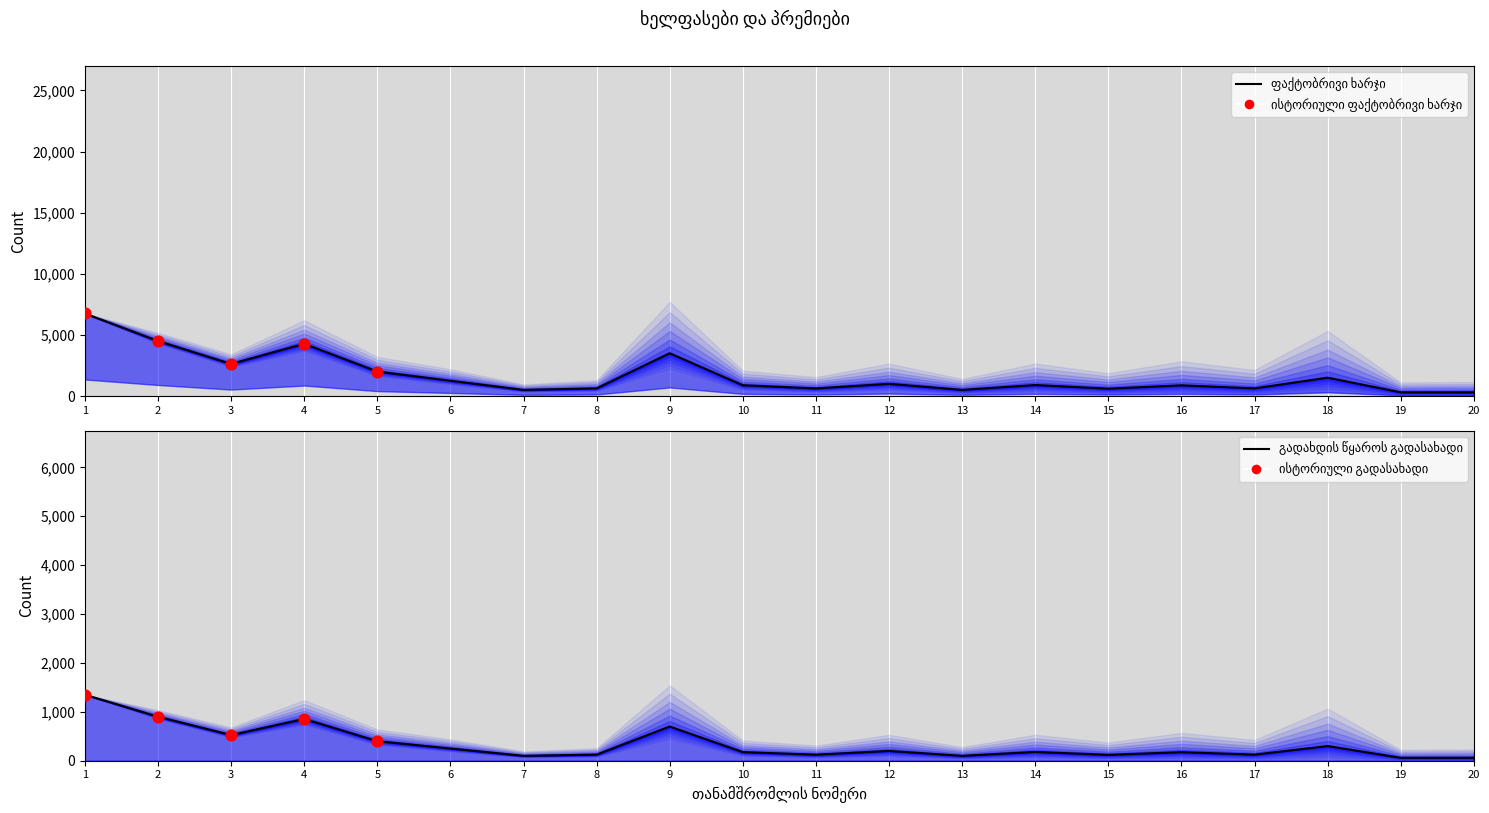

Which series has the largest Y range (max minus min)?

ფაქტობრივი ხარჯი